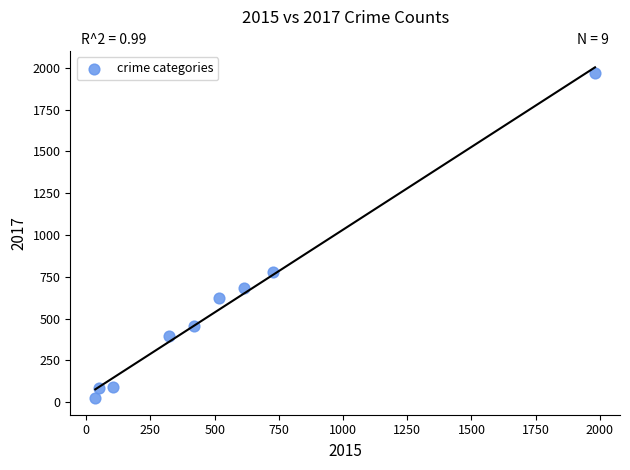

What Y value in the scatter plot is closest to 995?

780